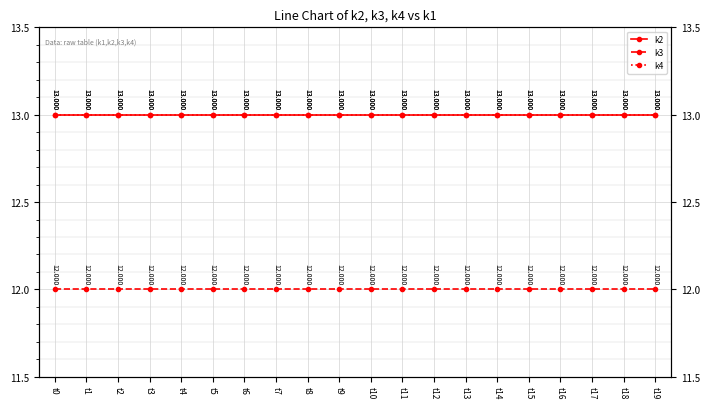

Reading left to right, extract all data points from this chart.

k2: t0=13	t1=13	t2=13	t3=13	t4=13	t5=13	t6=13	t7=13	t8=13	t9=13	t10=13	t11=13	t12=13	t13=13	t14=13	t15=13	t16=13	t17=13	t18=13	t19=13
k3: t0=12	t1=12	t2=12	t3=12	t4=12	t5=12	t6=12	t7=12	t8=12	t9=12	t10=12	t11=12	t12=12	t13=12	t14=12	t15=12	t16=12	t17=12	t18=12	t19=12
k4: t0=13	t1=13	t2=13	t3=13	t4=13	t5=13	t6=13	t7=13	t8=13	t9=13	t10=13	t11=13	t12=13	t13=13	t14=13	t15=13	t16=13	t17=13	t18=13	t19=13